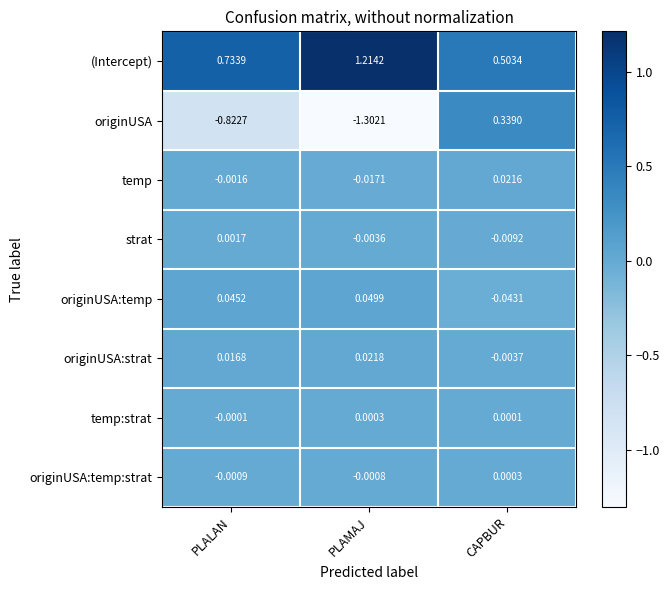

At which category is the sum across all series the highest?

CAPBUR